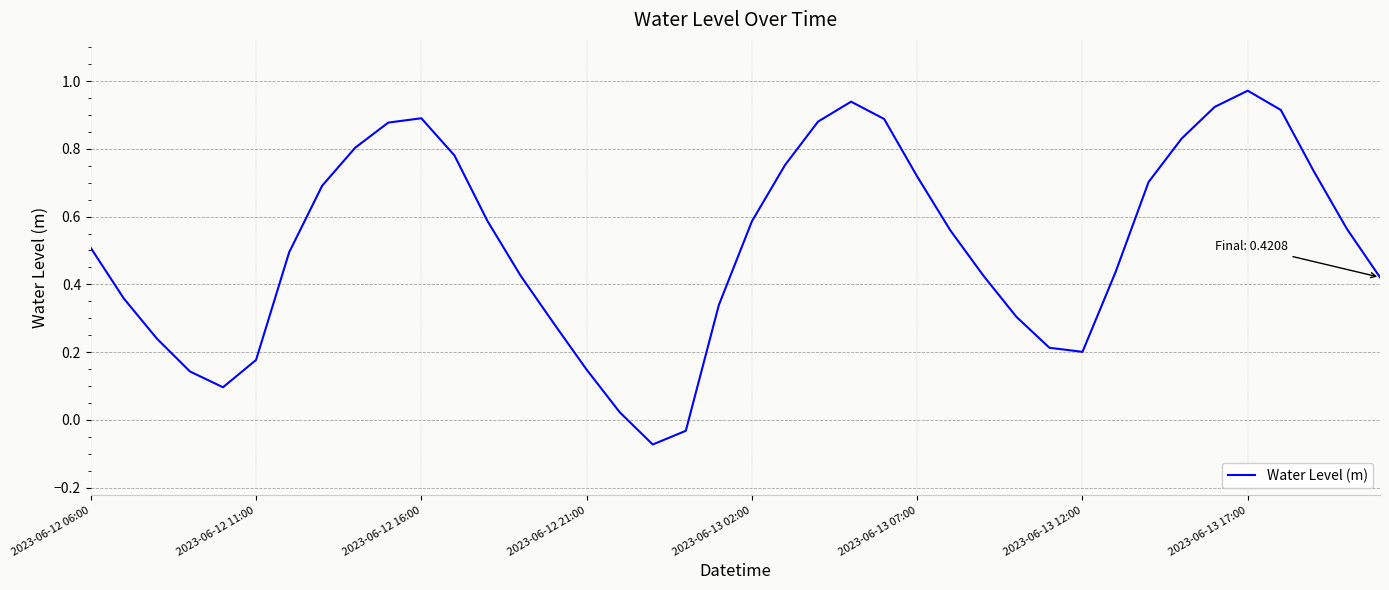

Which label corresponds to the largest value in the chart?

2023-06-13 17:00